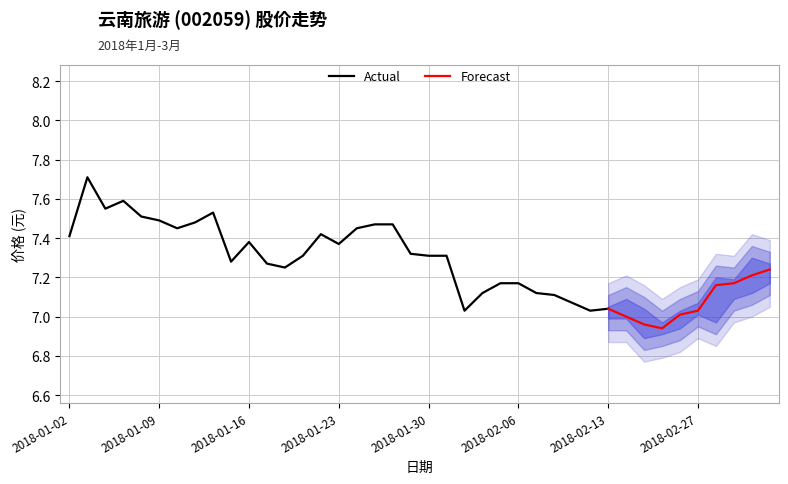

What is the highest value of the Actual series?

7.7